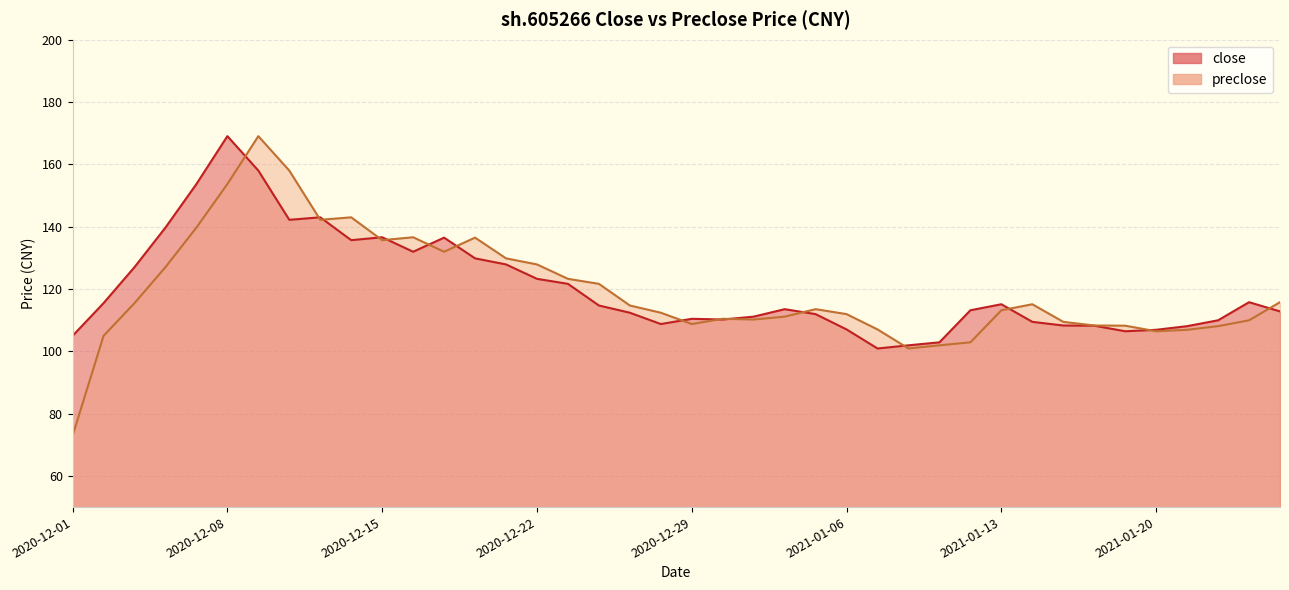

What is the label of the 18th point from the left?

2020-12-24